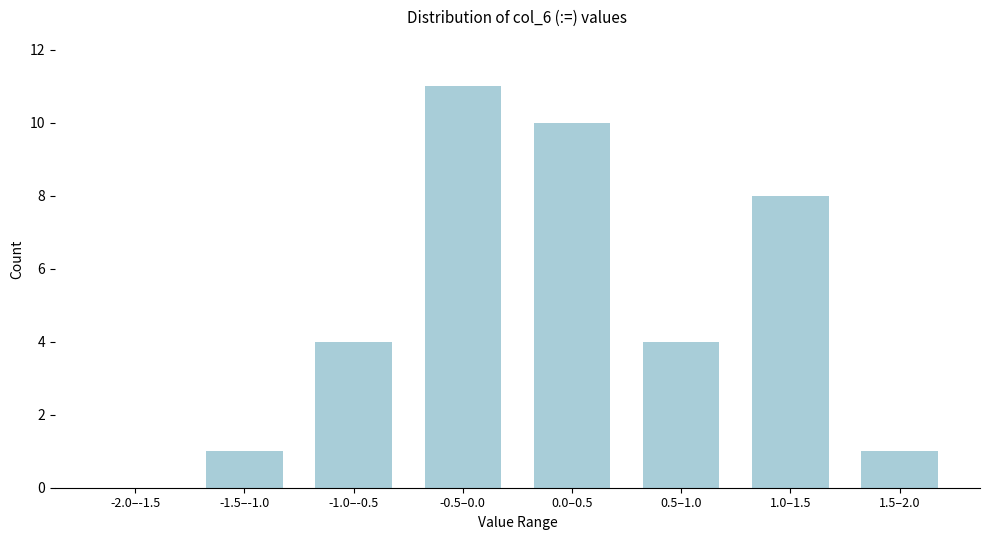

Reading left to right, extract all data points from this chart.

-2.0–-1.5=0	-1.5–-1.0=1	-1.0–-0.5=4	-0.5–0.0=11	0.0–0.5=10	0.5–1.0=4	1.0–1.5=8	1.5–2.0=1